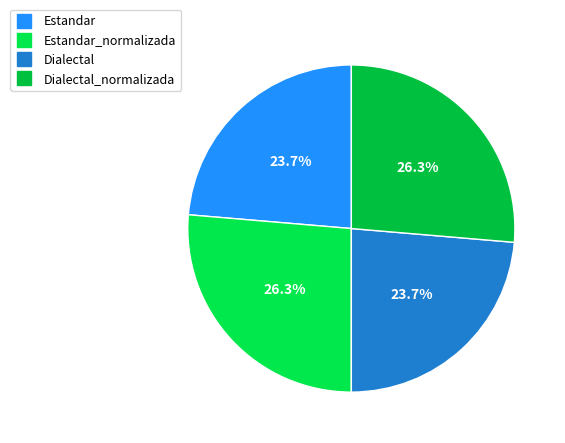

Is there any slice that represents more than half of the pie?

No